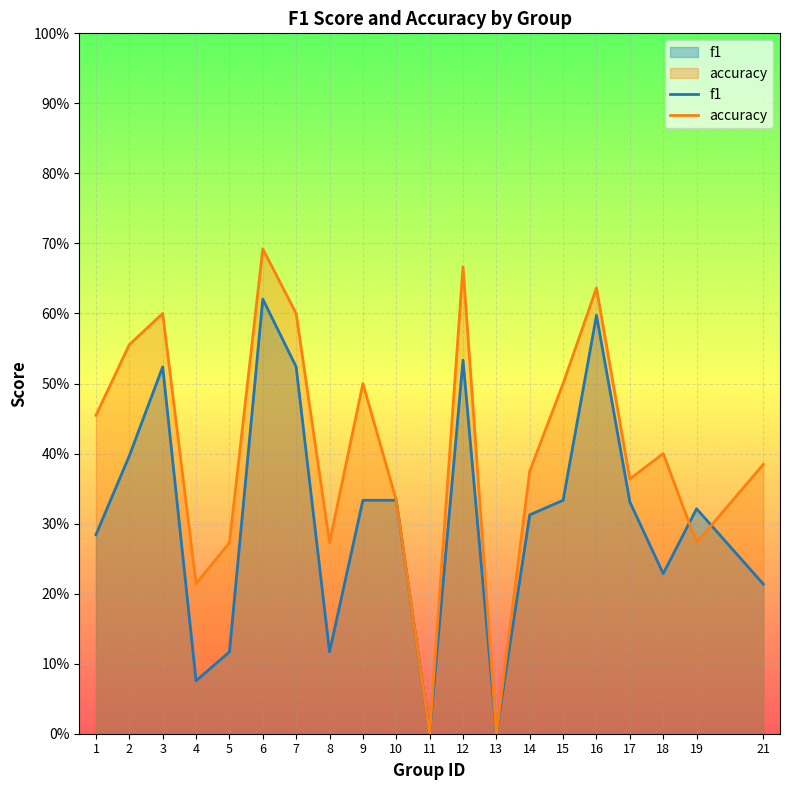

At how many categories does at least one series exceed 0?

18